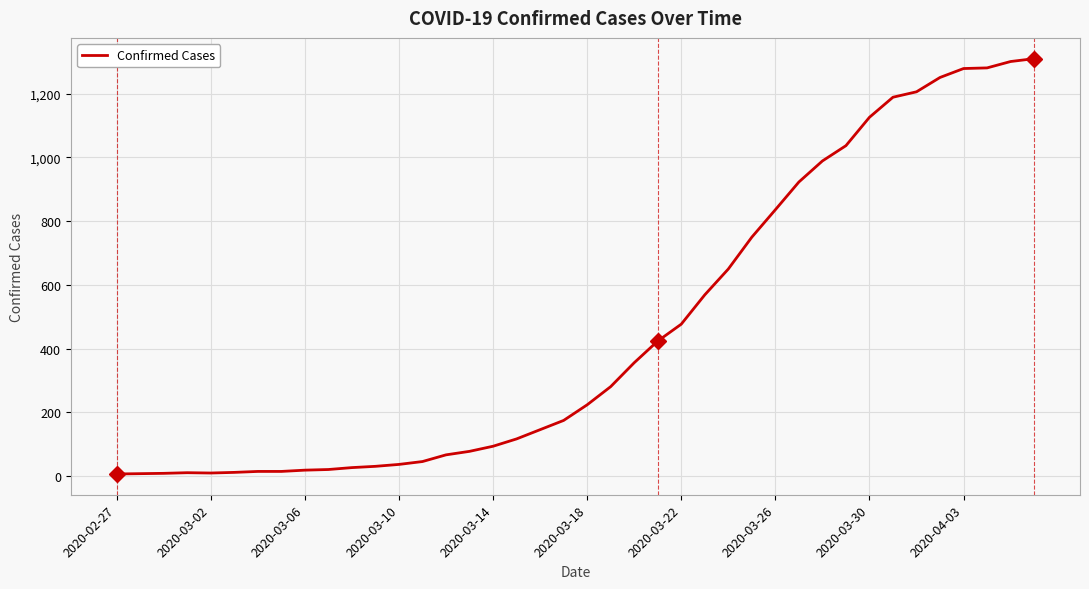

What is the maximum value shown in the chart?

1310